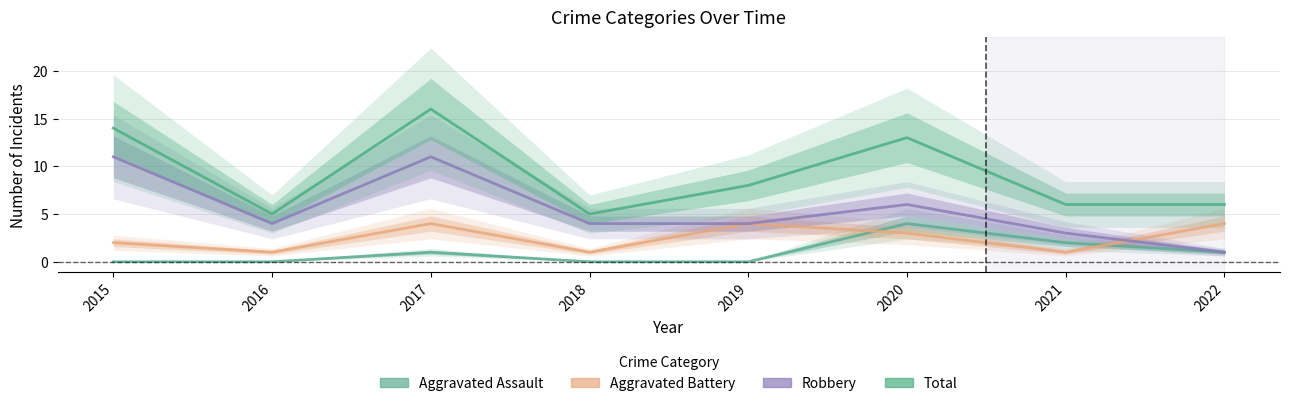

Where is Total nearest to the value 10?

2019